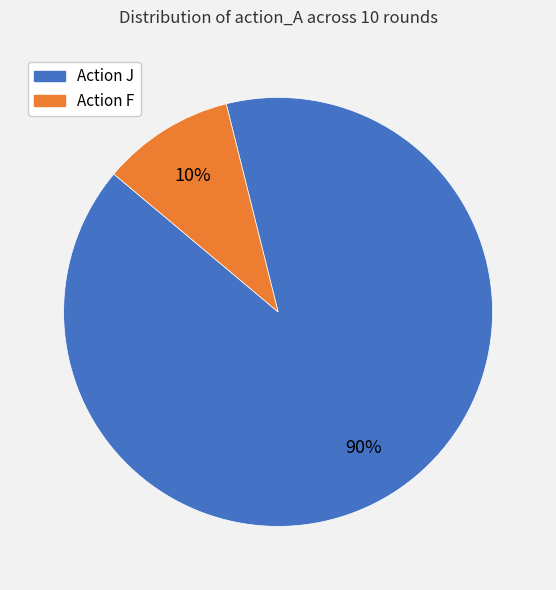

True or false: Action F accounts for 2% of the total.

False